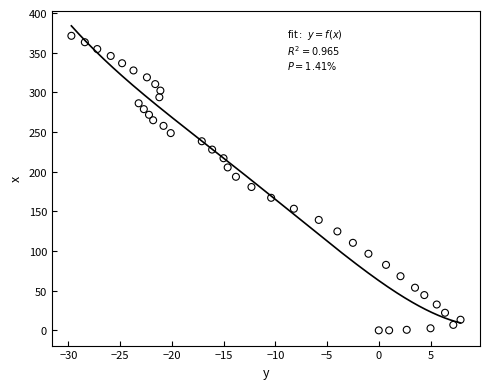

What is the range of X values (max minus min)?

37.6